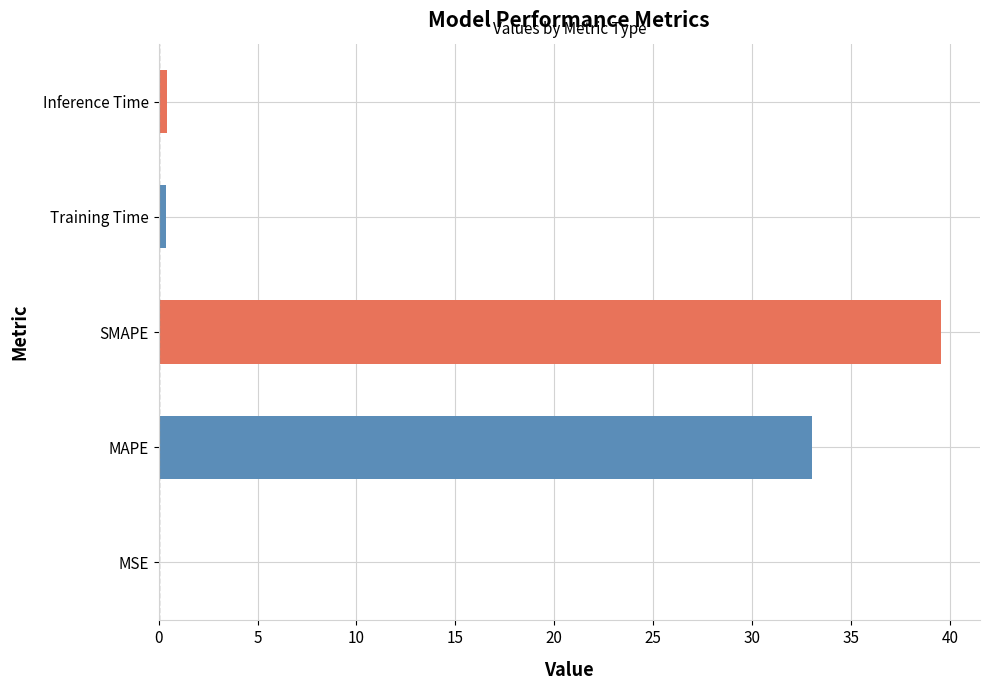

Is it true that the value at MAPE is 6.9?

False